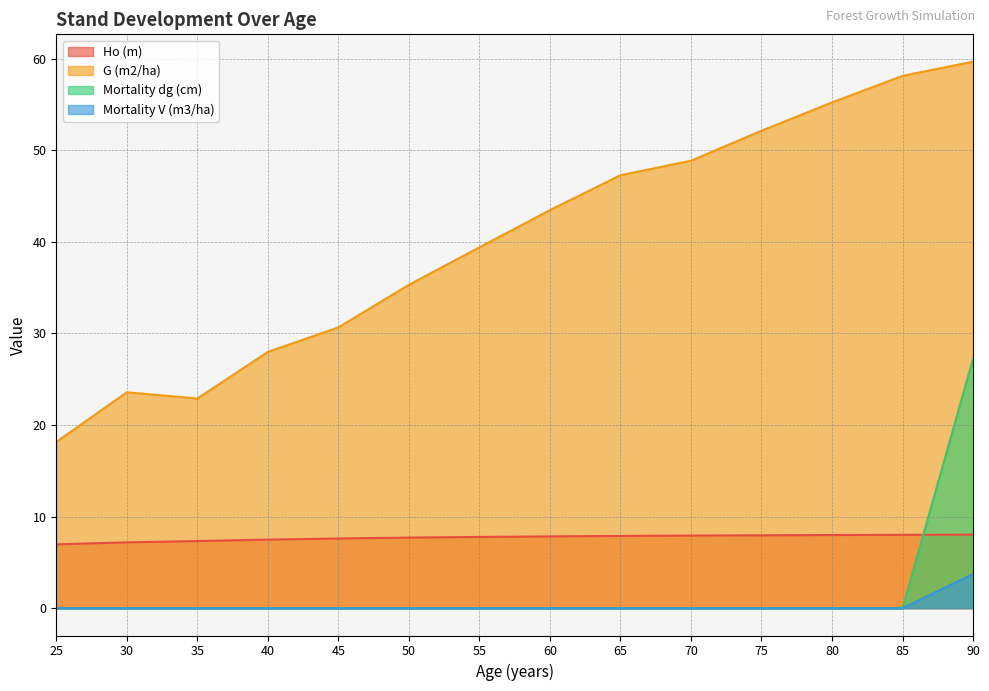

At which label is Mortality dg (cm) closest to 13?

25